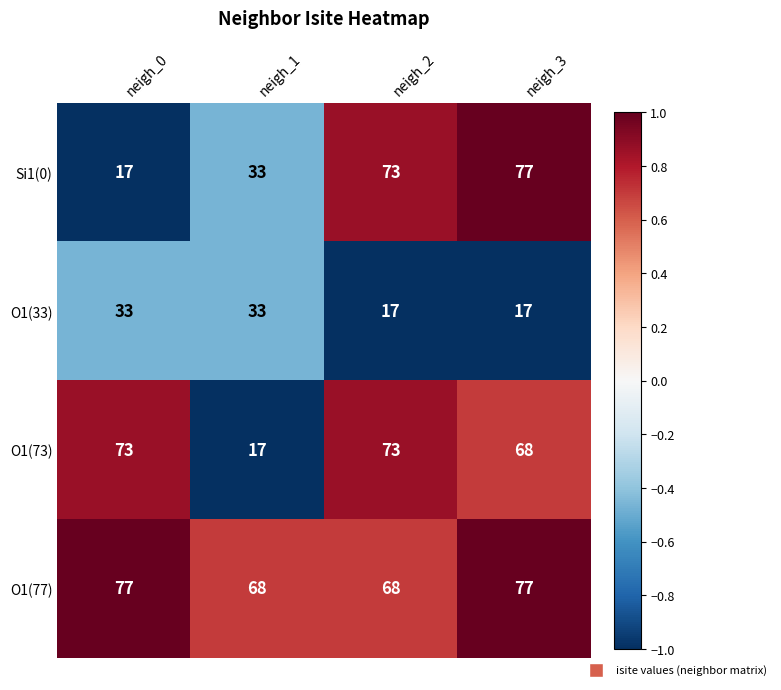

Read the O1(73) value at neigh_0, to the nearest 5.

75